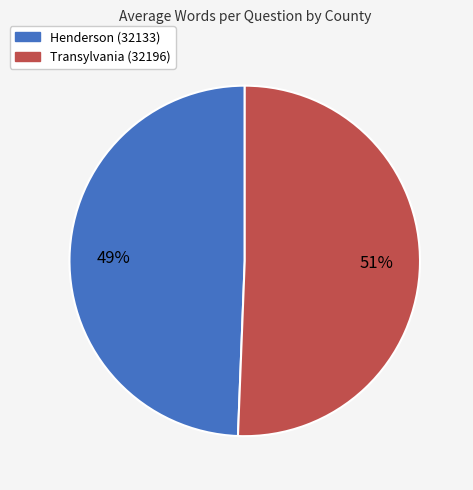

To the nearest percent, what is the average slice percentage?

50%